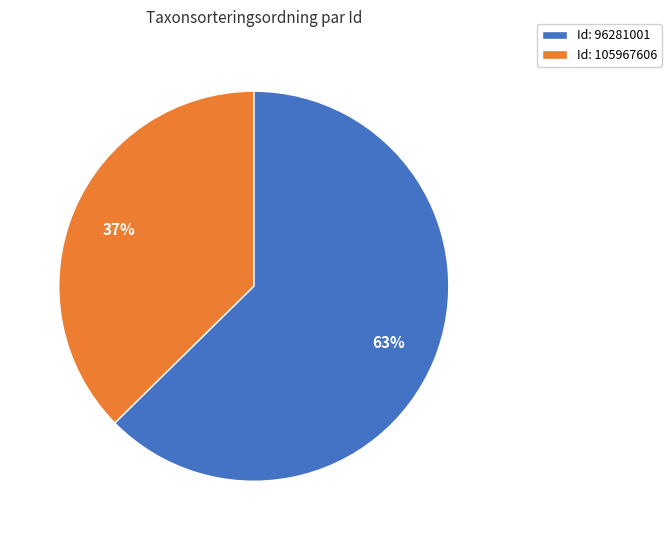

How many slices are in this pie chart?

2